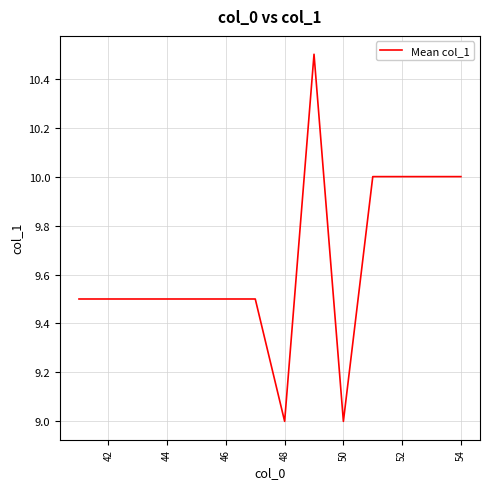

What is the maximum value shown in the chart?

10.5